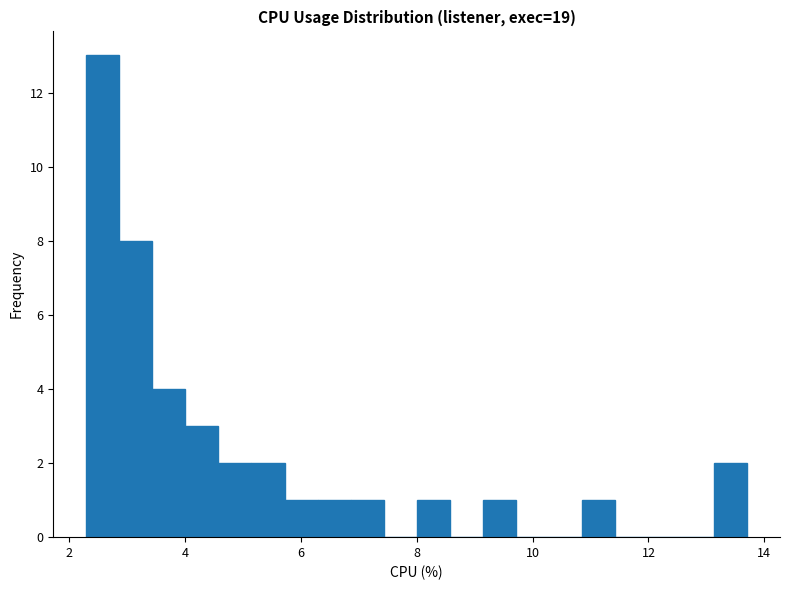

Read against the x-axis, roughly where is the centre of the tallest bar?

2.6